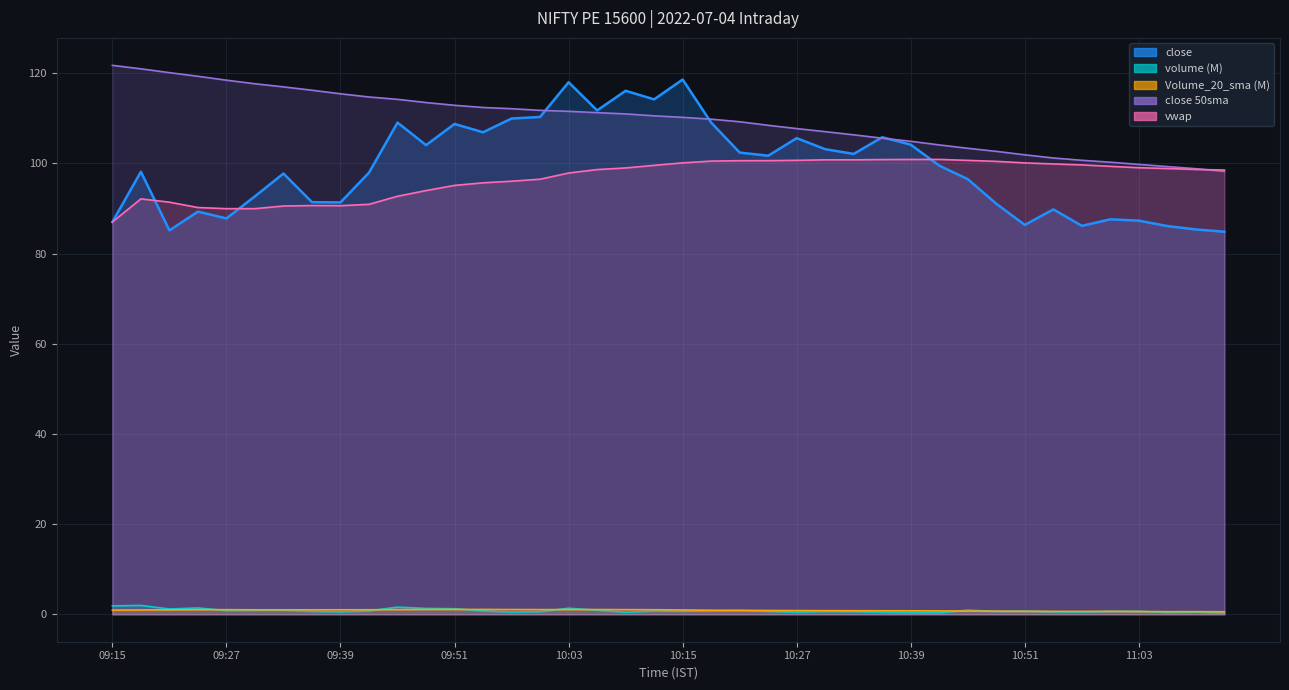

At which category is the sum across all series the highest?

10:15